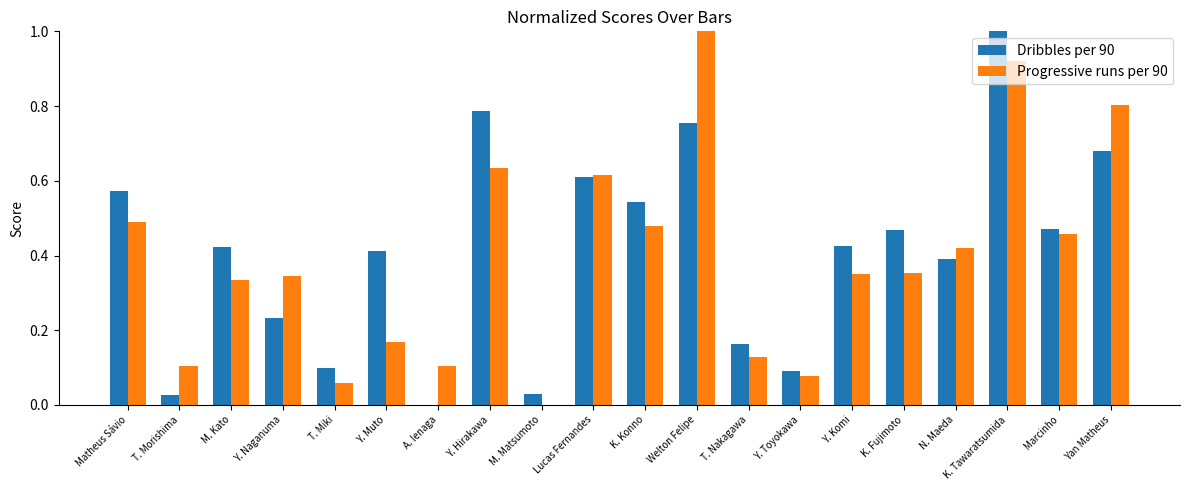

At which category is the sum across all series the highest?

K. Tawaratsumida